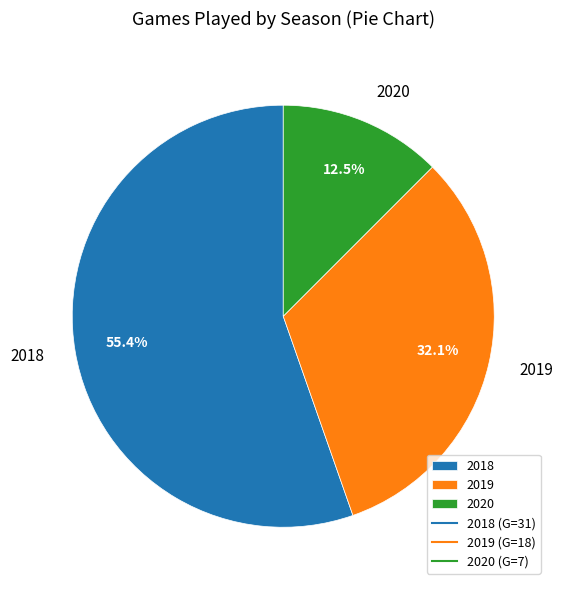

True or false: 2019 accounts for 32% of the total.

True